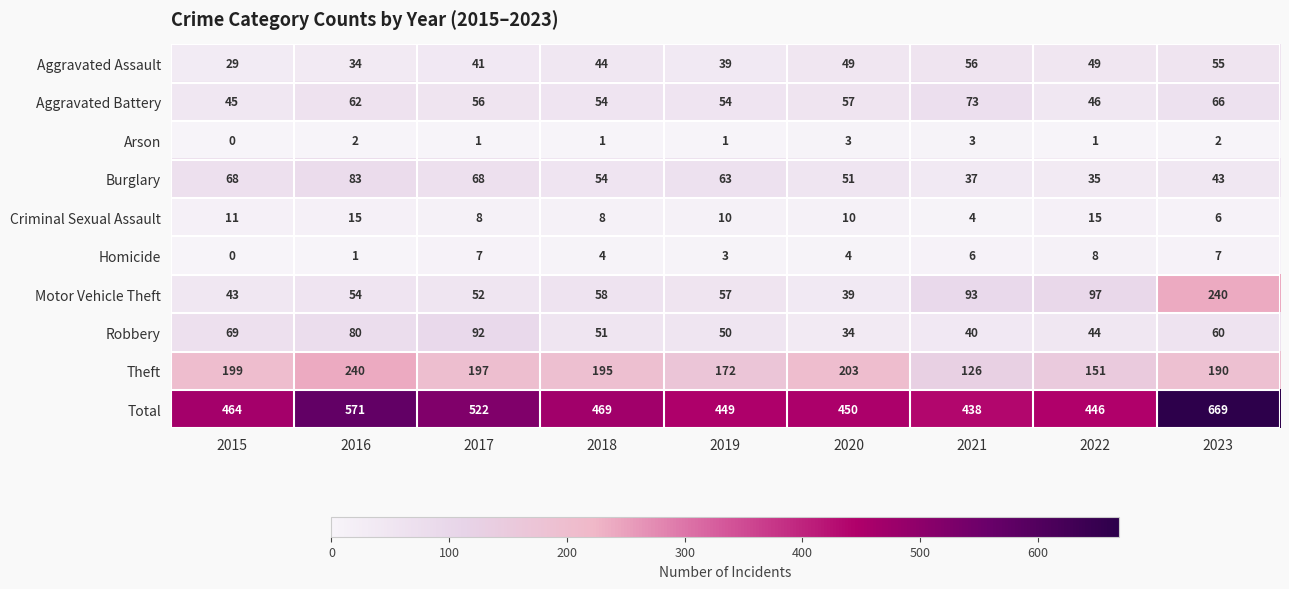

Which series has the largest total across all categories?

Total